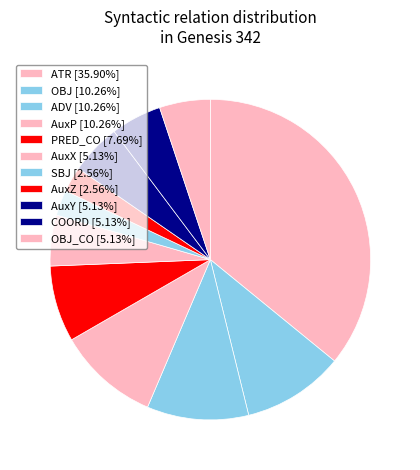

Which category has the biggest portion of the pie?

ATR